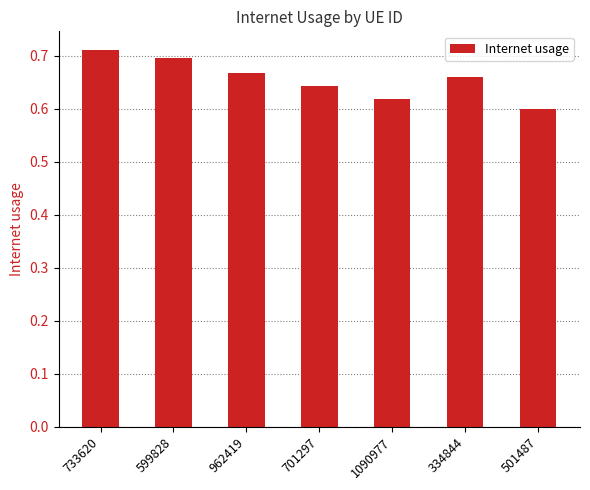

At which category does the chart reach its peak across all series?

733620